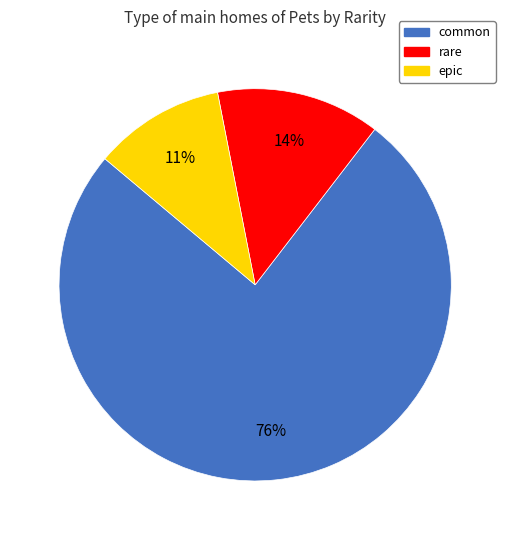

Rank the categories by value from lowest to highest.

epic, rare, common